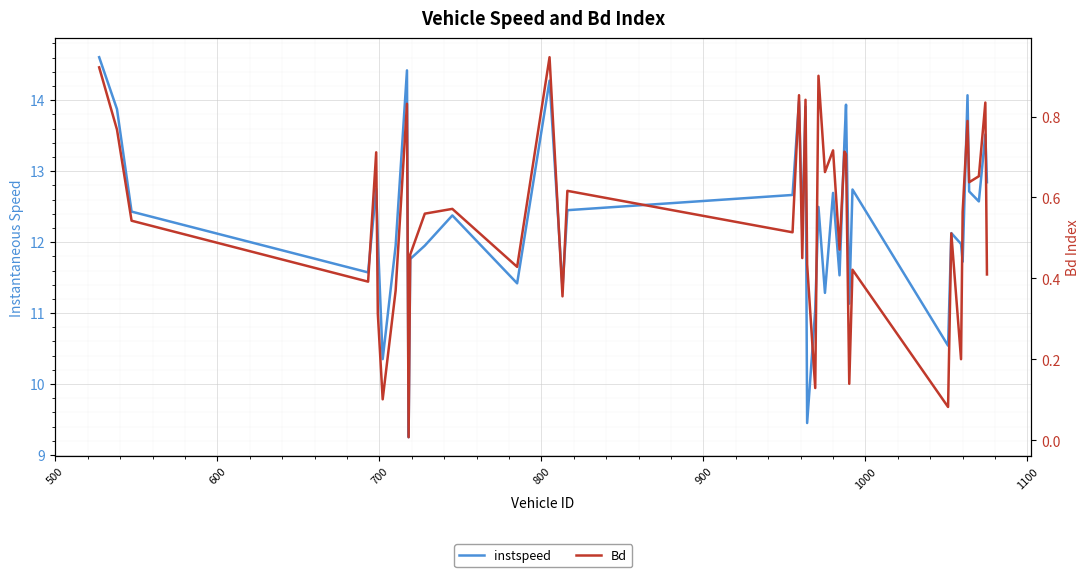

Which series has the largest range (max minus min)?

instspeed